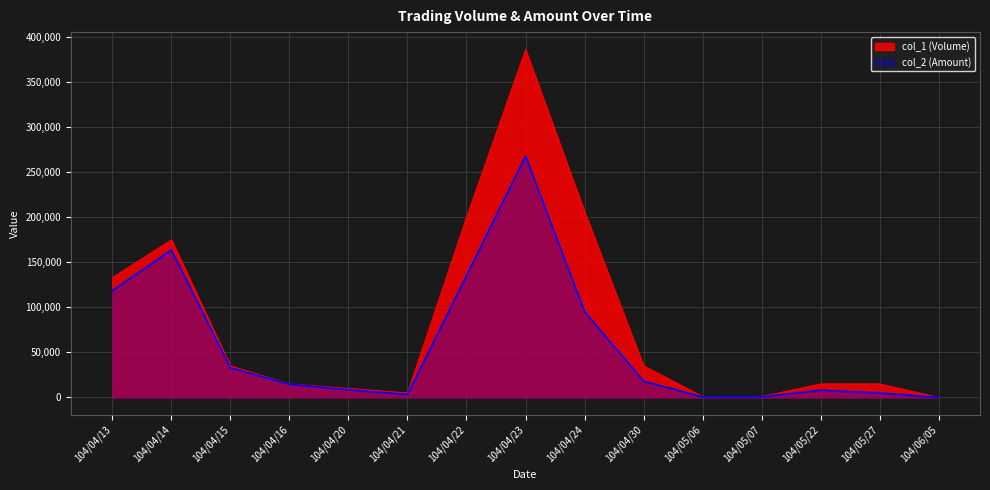

Count the number of categories in the chart.

15